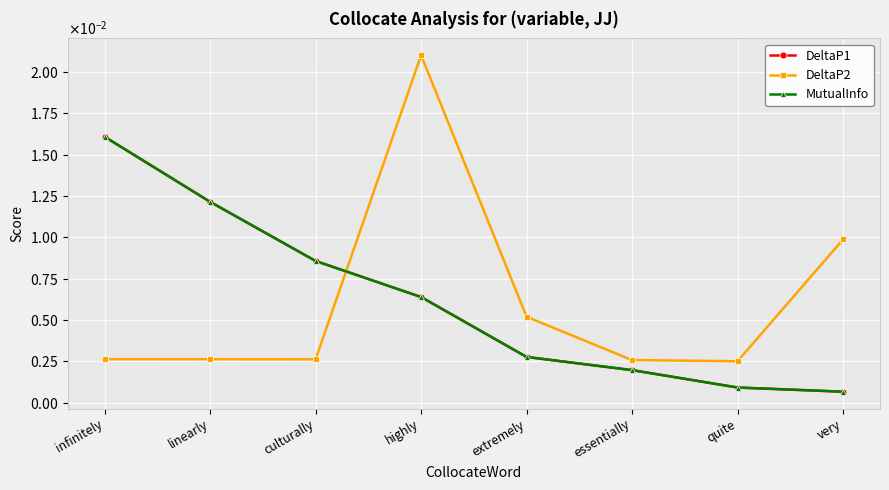

At which label does MutualInfo reach its peak?

infinitely